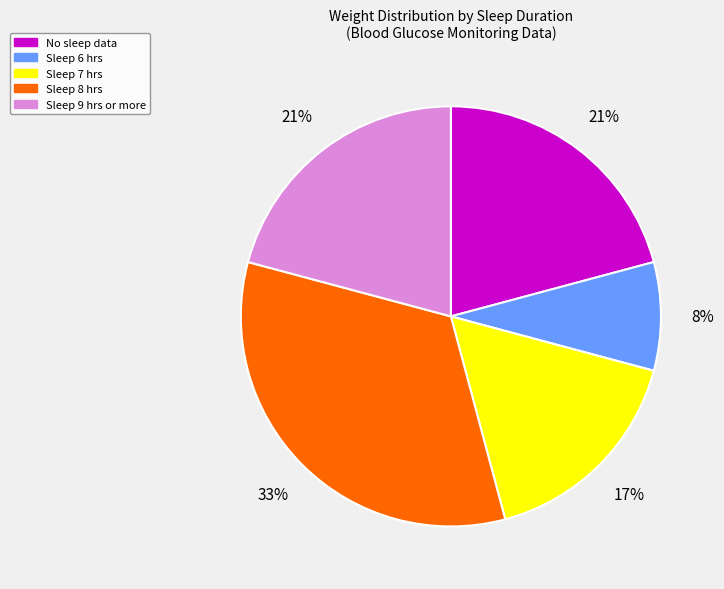

What percentage is the Sleep 9 hrs or more slice, to the nearest percent?

21%